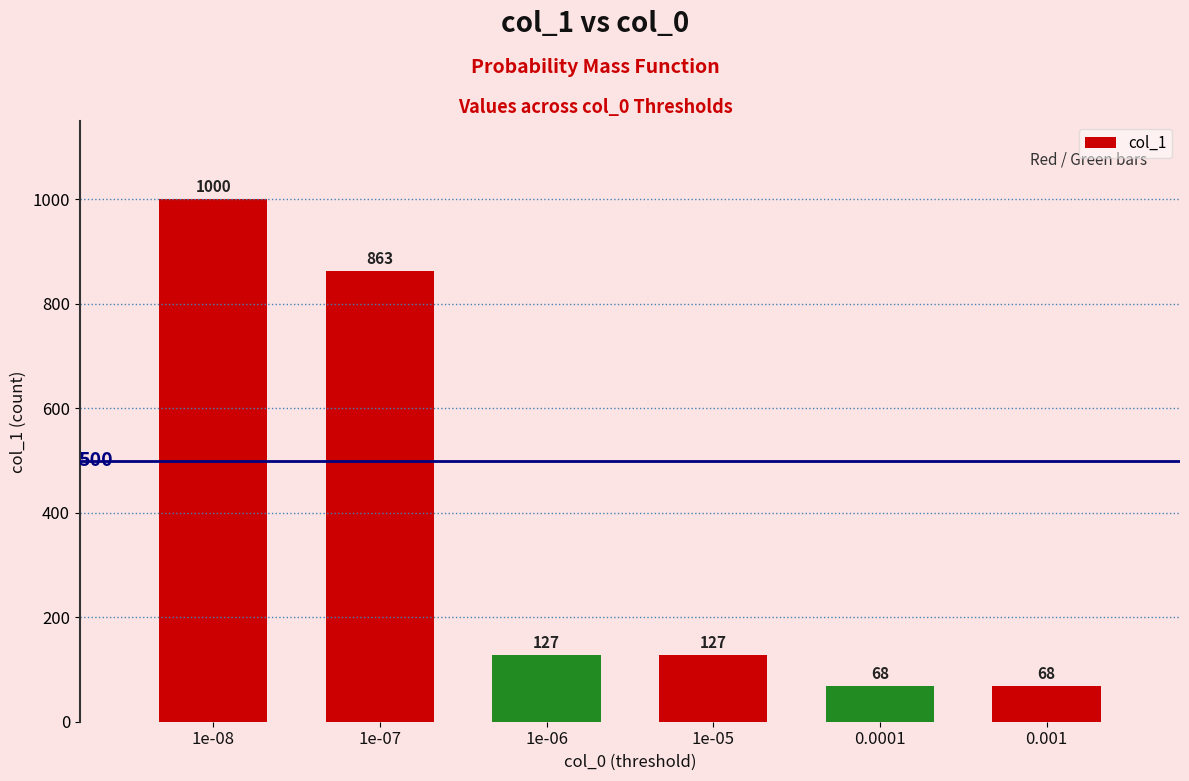

What is the maximum value shown in the chart?

1000